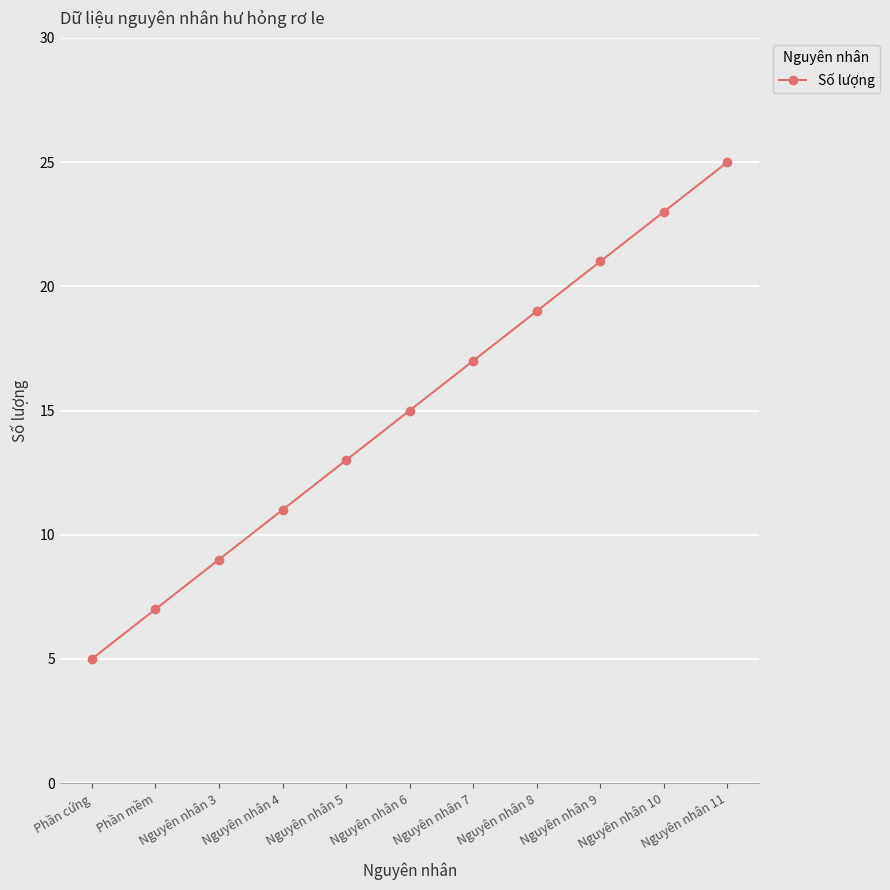

How many categories are shown in the chart?

11